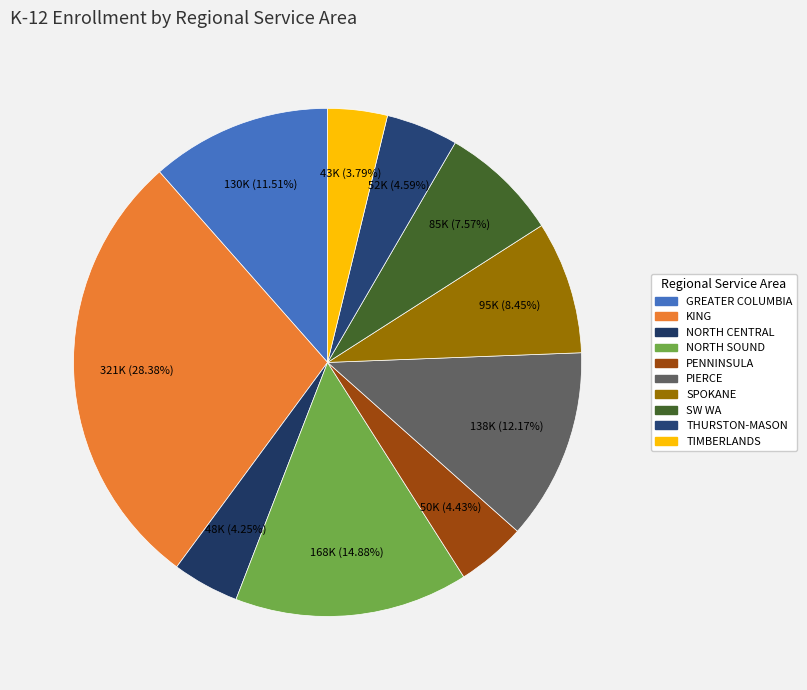

Count the number of slices in the pie.

10